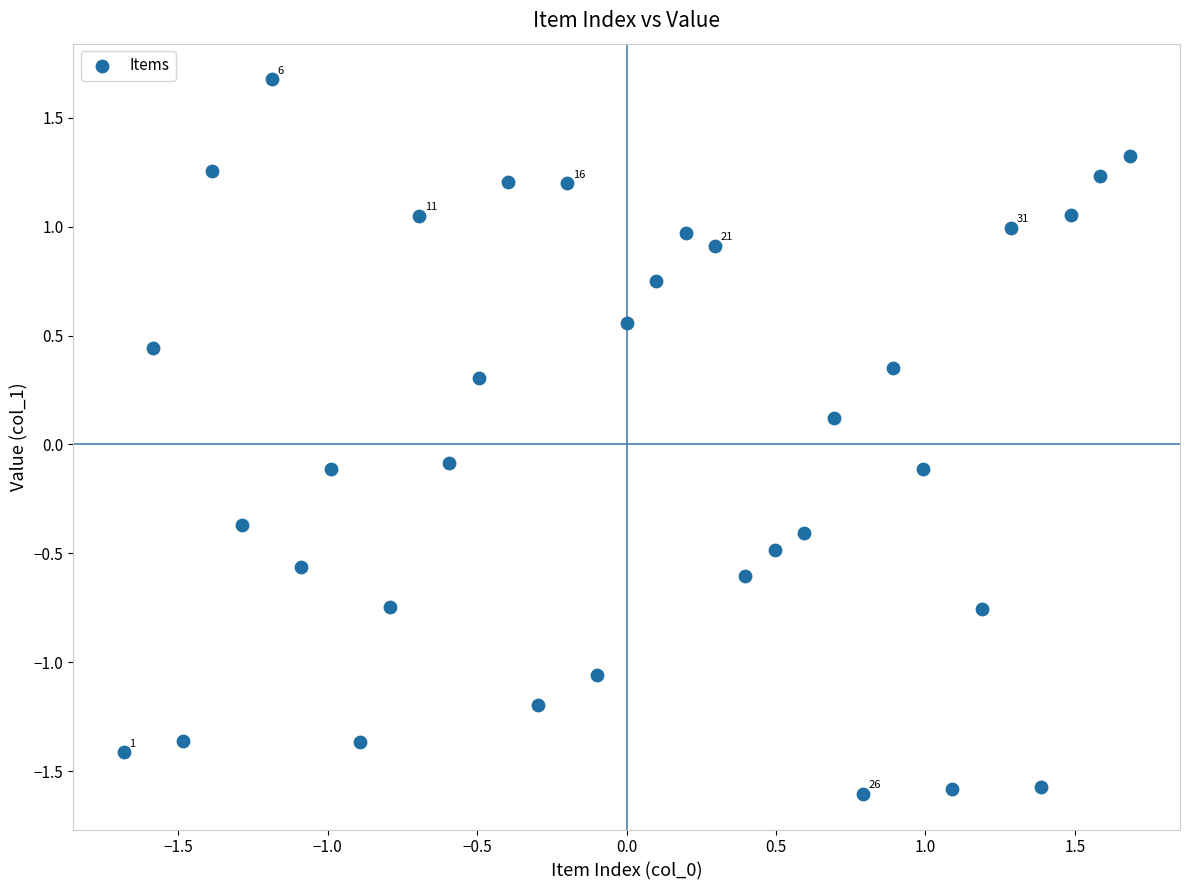

What is the range of X values (max minus min)?

3.4